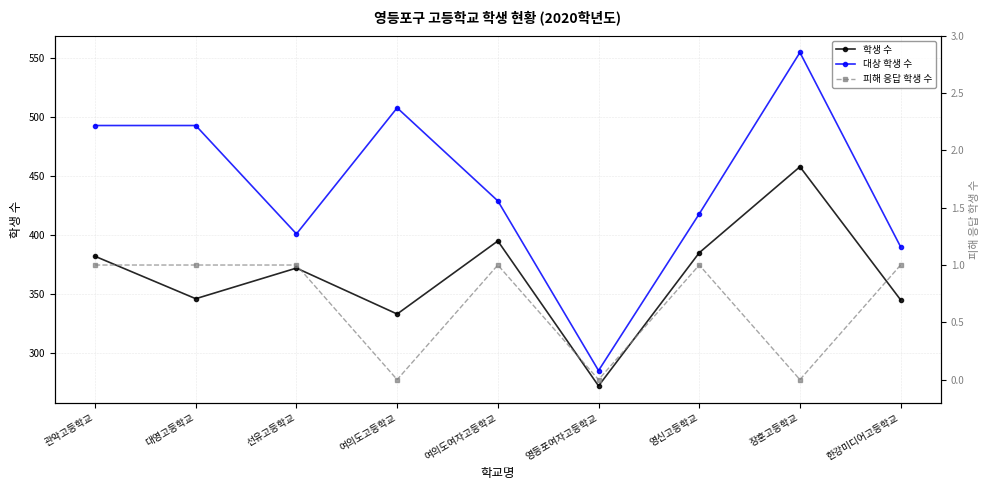

What is the greatest value displayed?

555